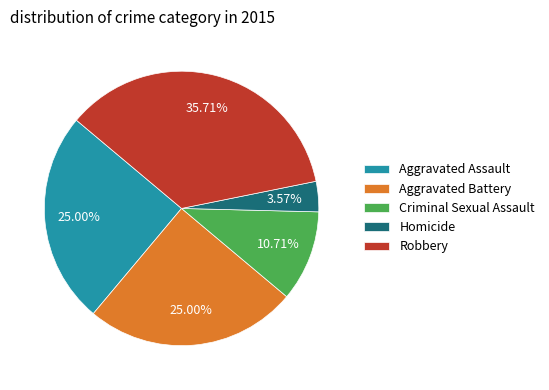

Does Homicide account for over 50% of the chart?

No